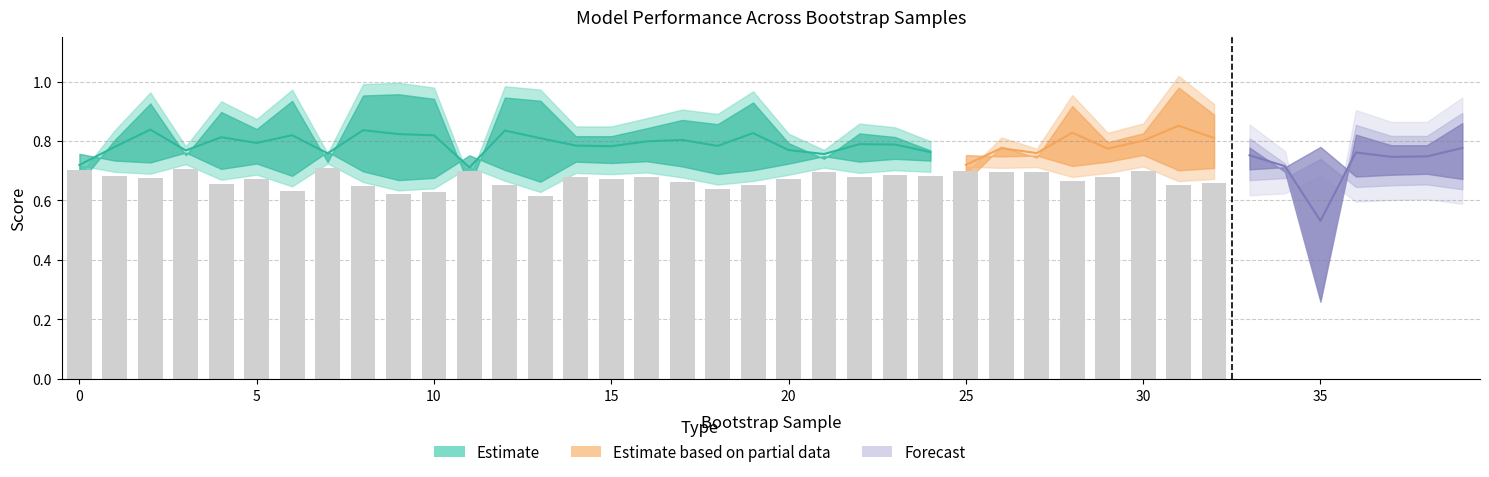

What is the value of the train_roc_auc bar at the 3rd from the left?

0.7